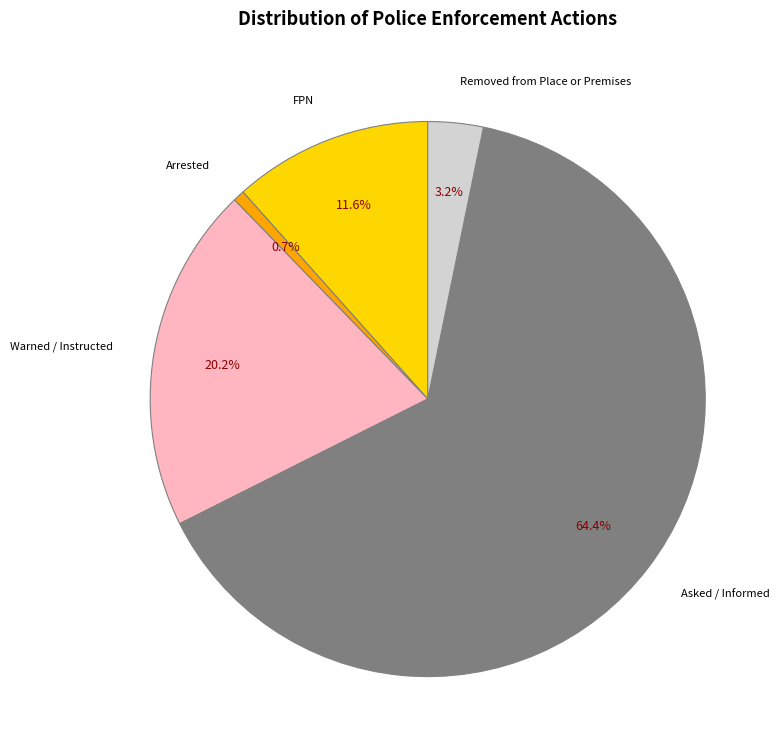

Is there any slice that represents more than half of the pie?

Yes